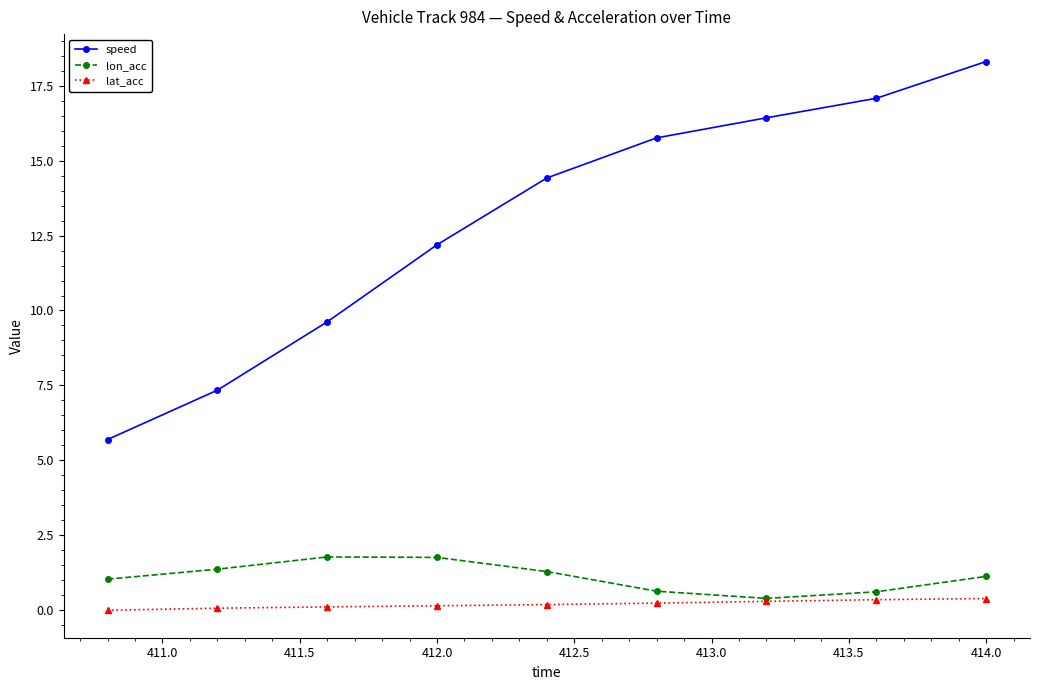

True or false: speed has more than 2 interior local peaks.

False